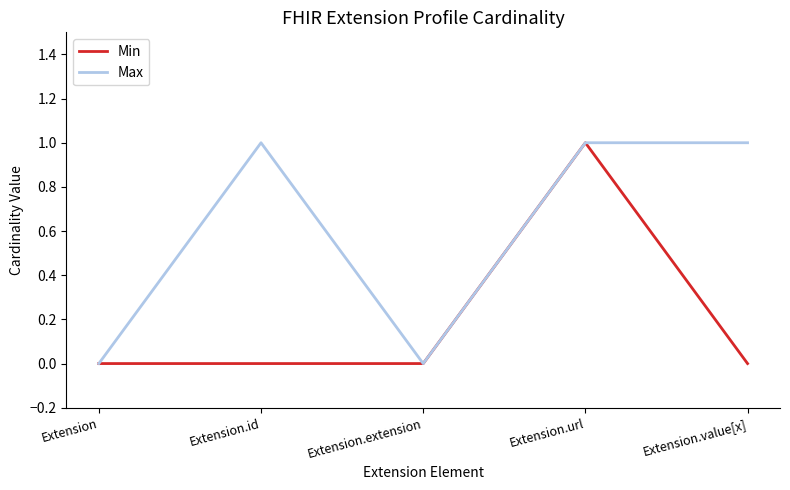

What is the sum of the Max values at Extension.url and Extension.value[x]?

2